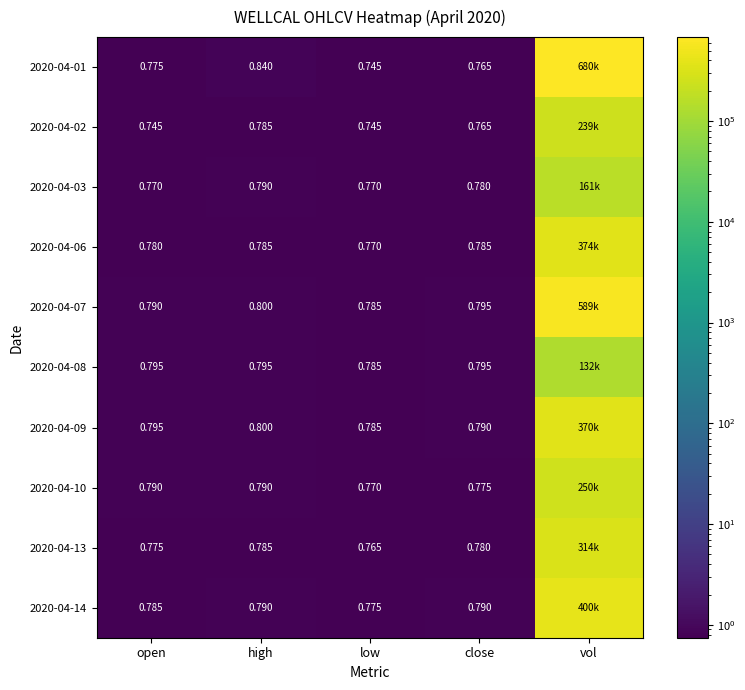

The 2020-04-14 series shows 0.8 at low. True or false?

True